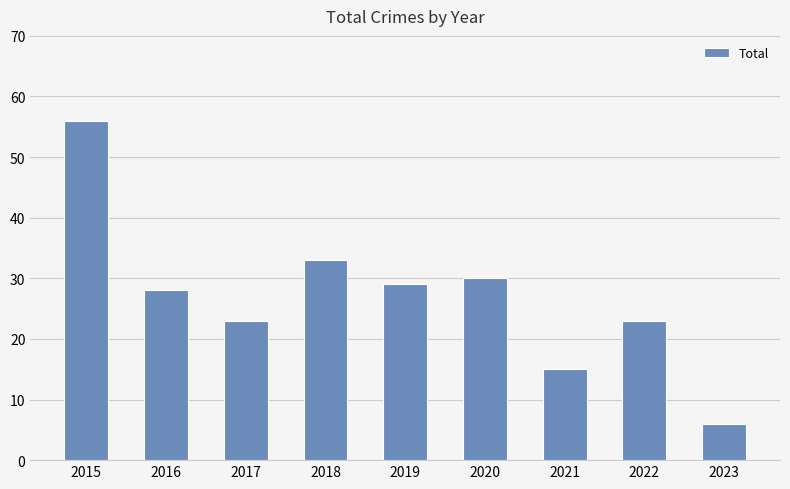

The chart shows a value of 6 at 2023. True or false?

True